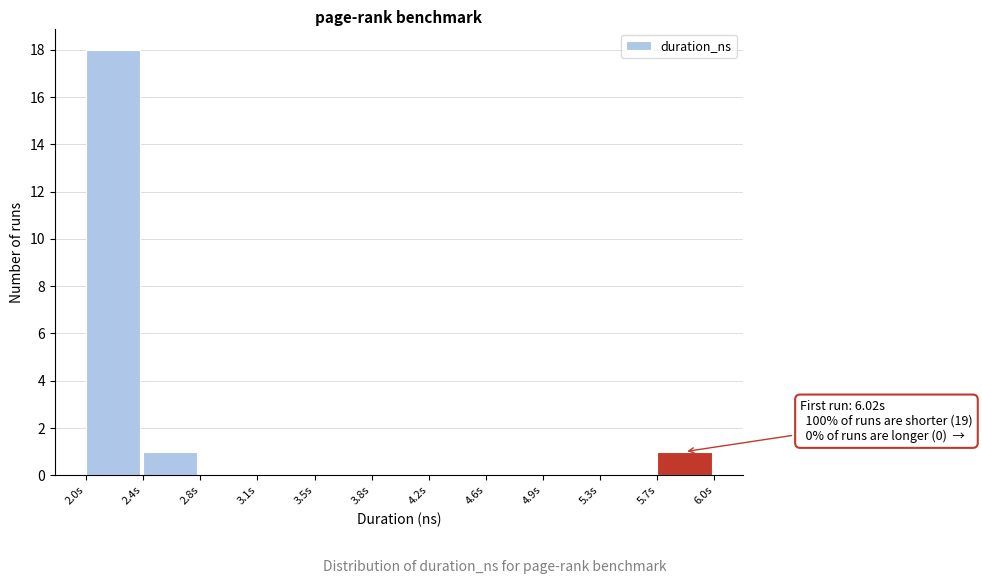

Reading left to right, extract all data points from this chart.

2.0s=18	2.4s=1	2.8s=0	3.1s=0	3.5s=0	3.8s=0	4.2s=0	4.6s=0	4.9s=0	5.3s=0	5.7s=1